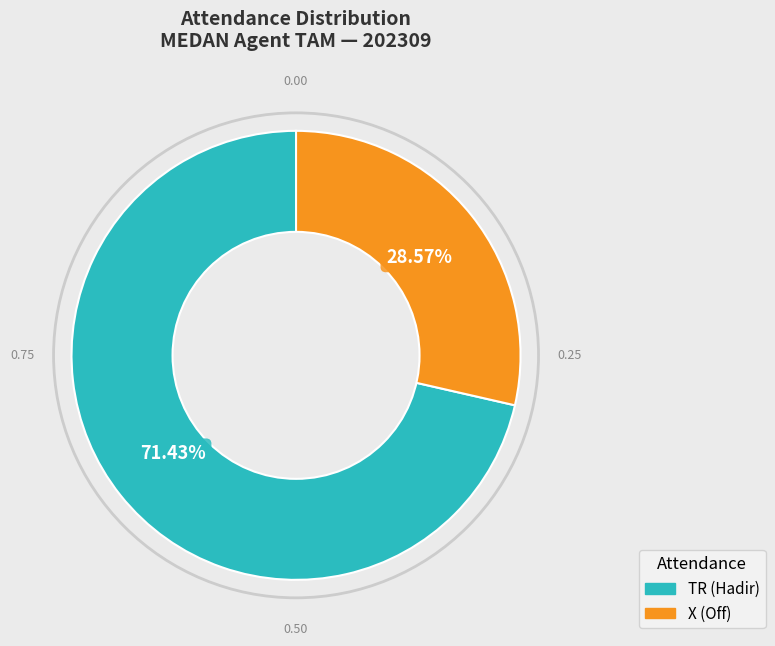

Is there a majority slice in this chart?

Yes